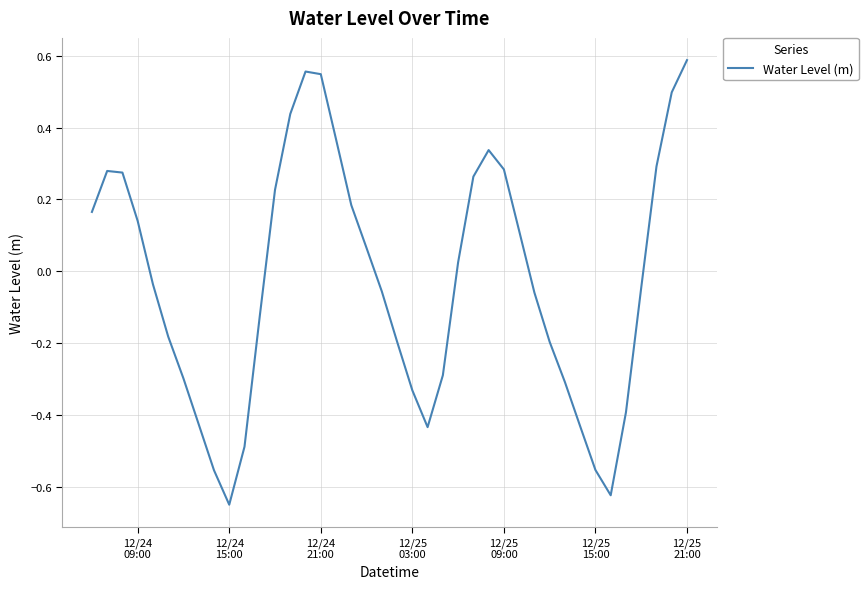

Reading left to right, what are all the values shown in this chart?

0.2	0.3	0.3	0.1	-0.0	-0.2	-0.3	-0.4	-0.6	-0.7	-0.5	-0.1	0.2	0.4	0.6	0.5	0.4	0.2	0.1	-0.1	-0.2	-0.3	-0.4	-0.3	0.0	0.3	0.3	0.3	0.1	-0.1	-0.2	-0.3	-0.4	-0.6	-0.6	-0.4	-0.0	0.3	0.5	0.6